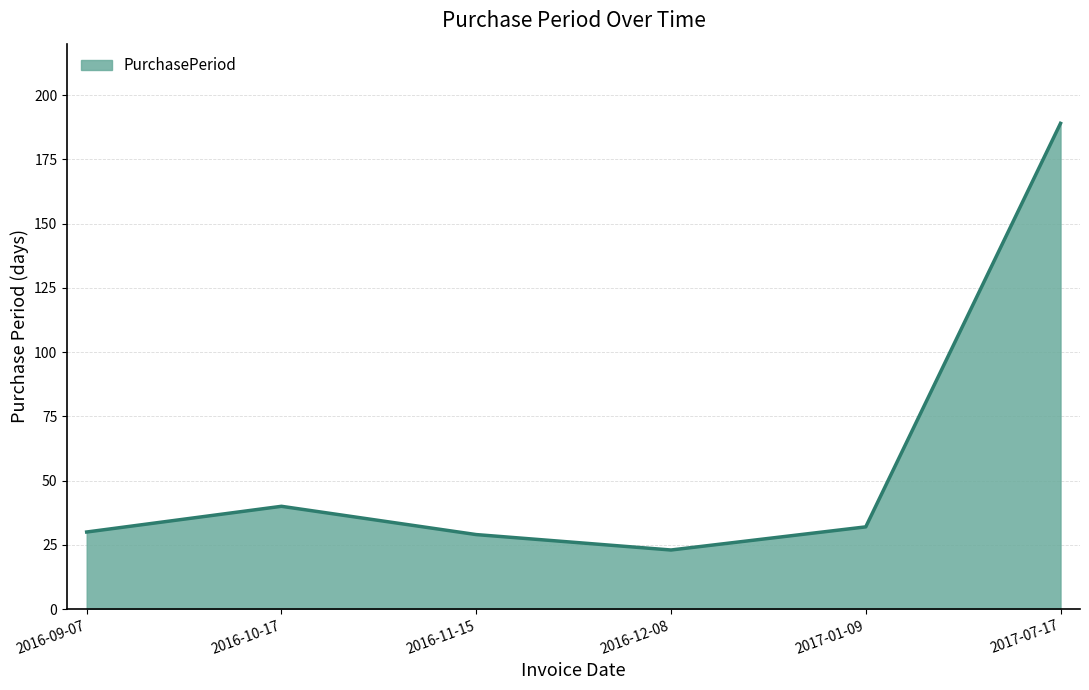

Which label corresponds to the smallest value in the chart?

2016-12-08